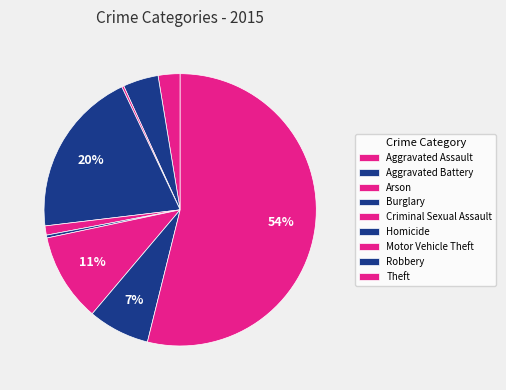

Which slice represents more than half of the pie?

Theft